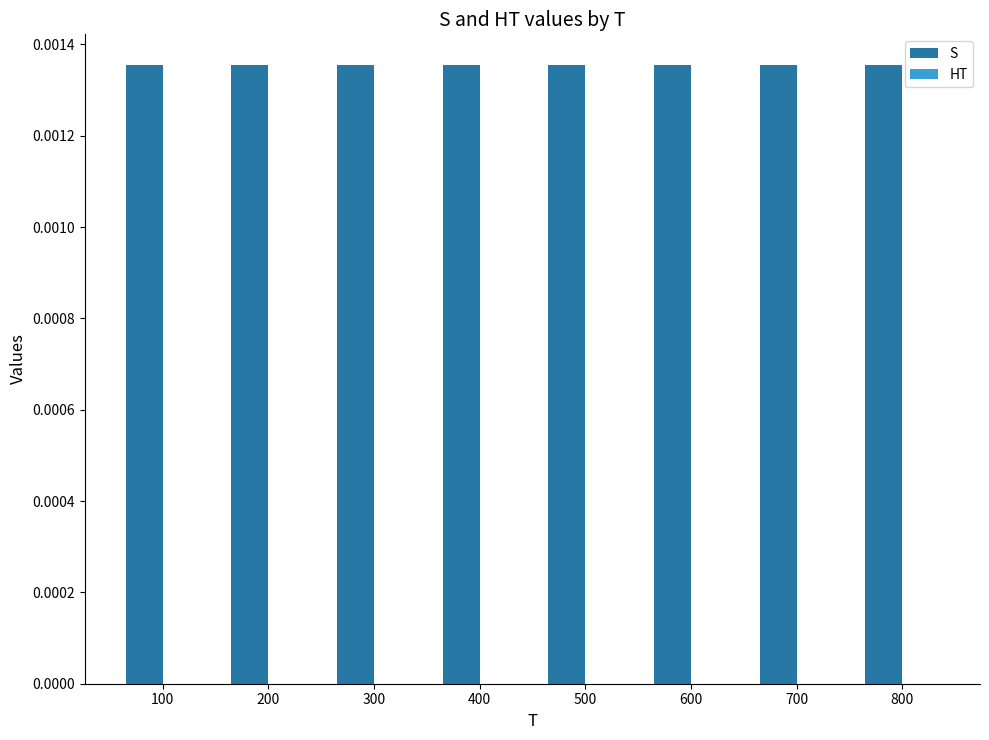

The value of HT at 200 is 0.0. True or false?

True